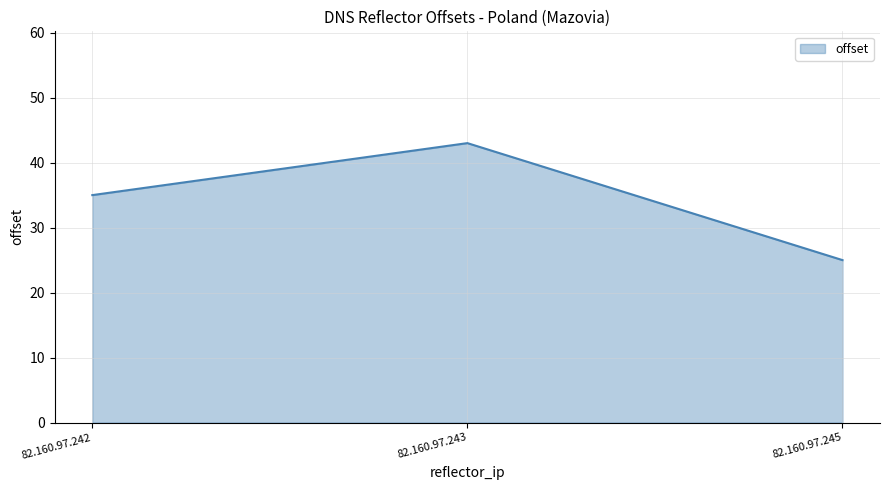

Where is the data nearest to the value 34?

82.160.97.242